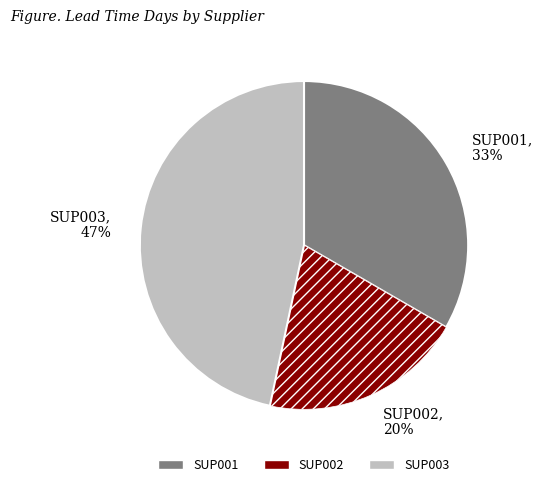

To the nearest percent, what percentage of the pie is SUP001?

33%